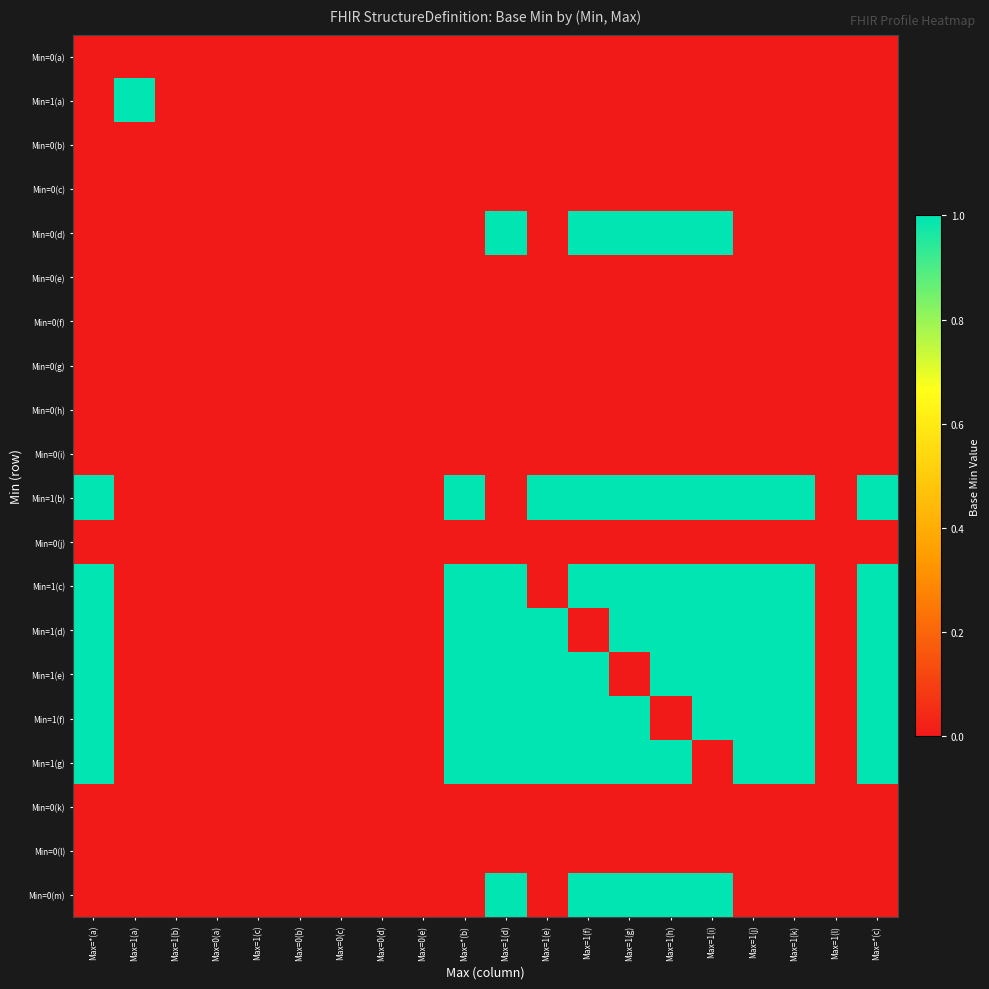

Between Max=1(b) and Max=1(f), which is larger?

Max=1(b)